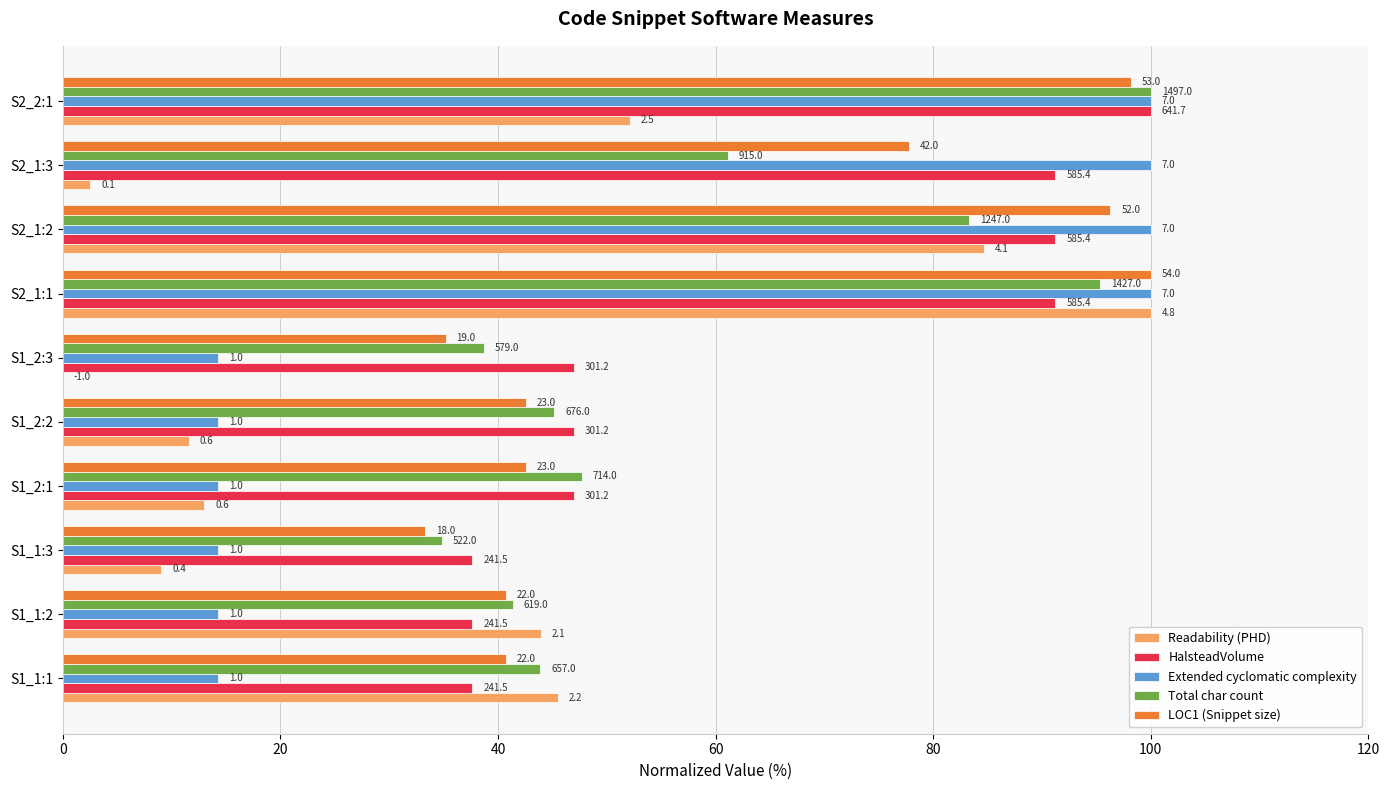

What is the difference between the maximum and minimum values in the LOC1 (Snippet size) series?

66.7